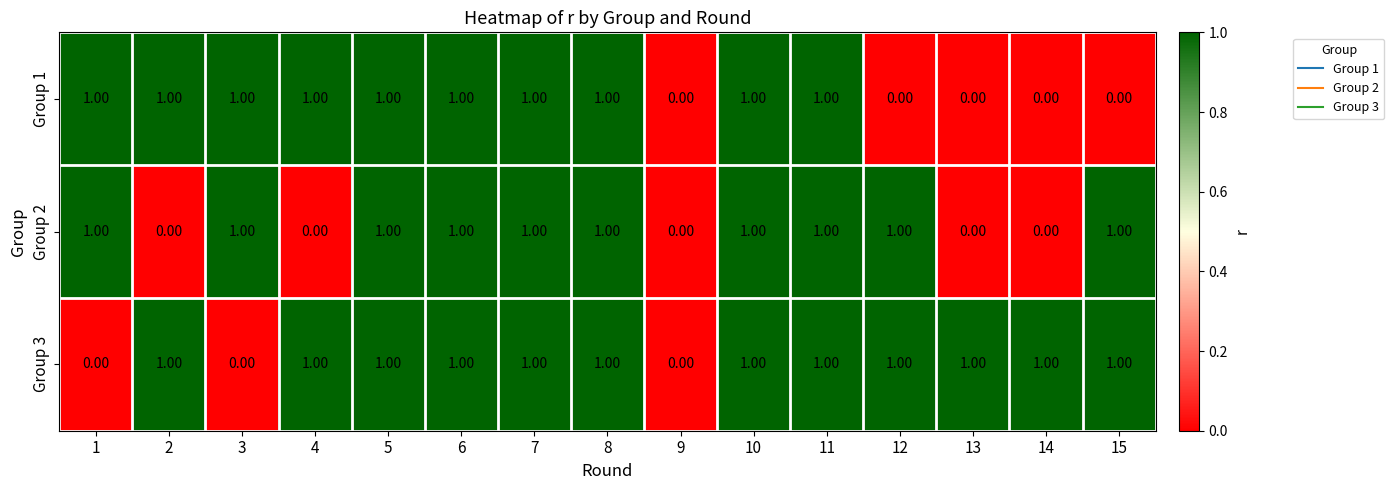

Which series has the largest total across all categories?

Group 3